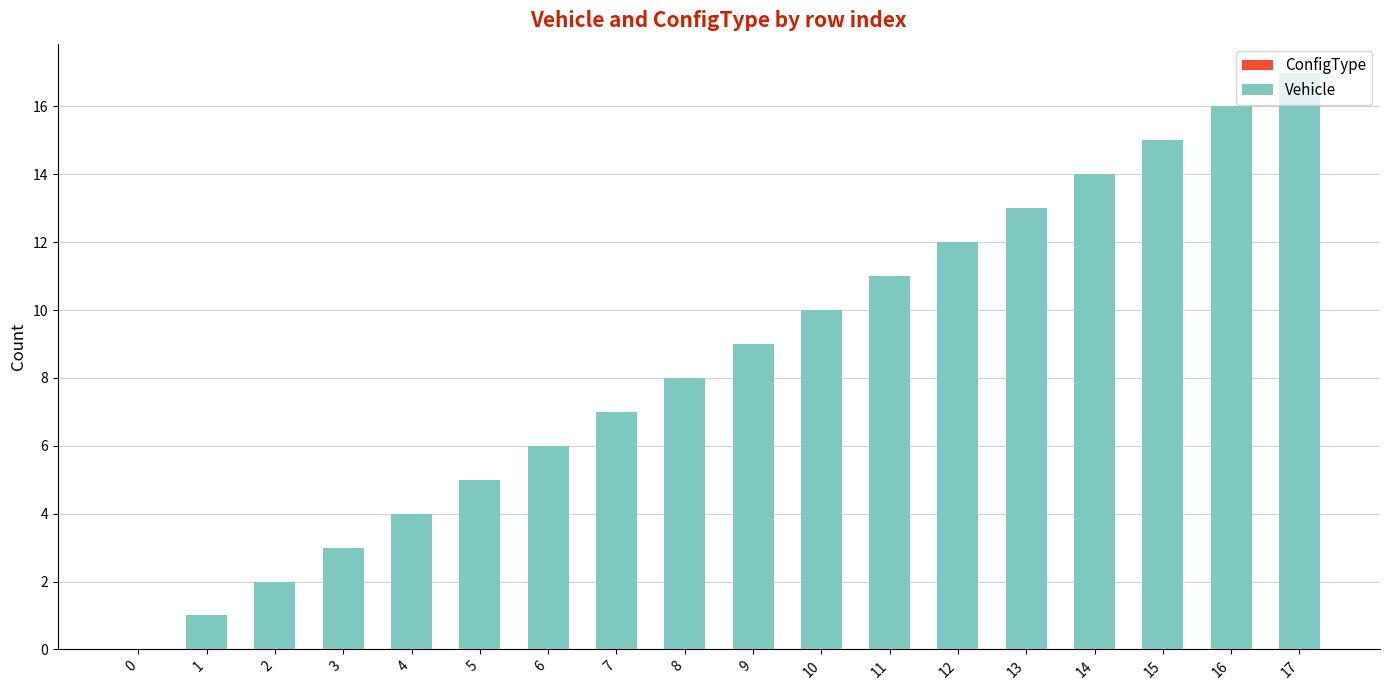

What is the sum of all values?

153